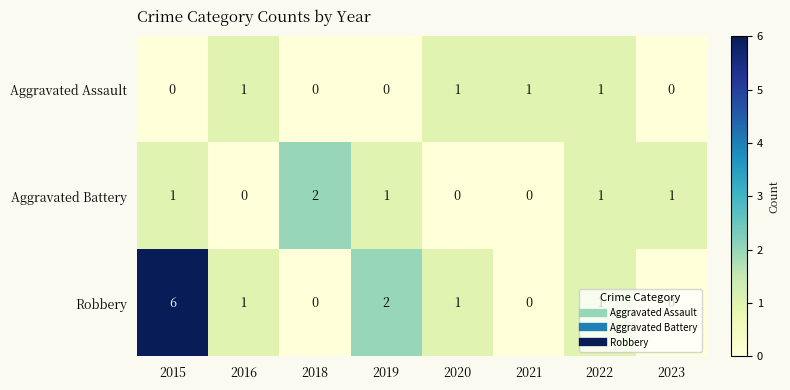

Read the Robbery value at 2015.

6